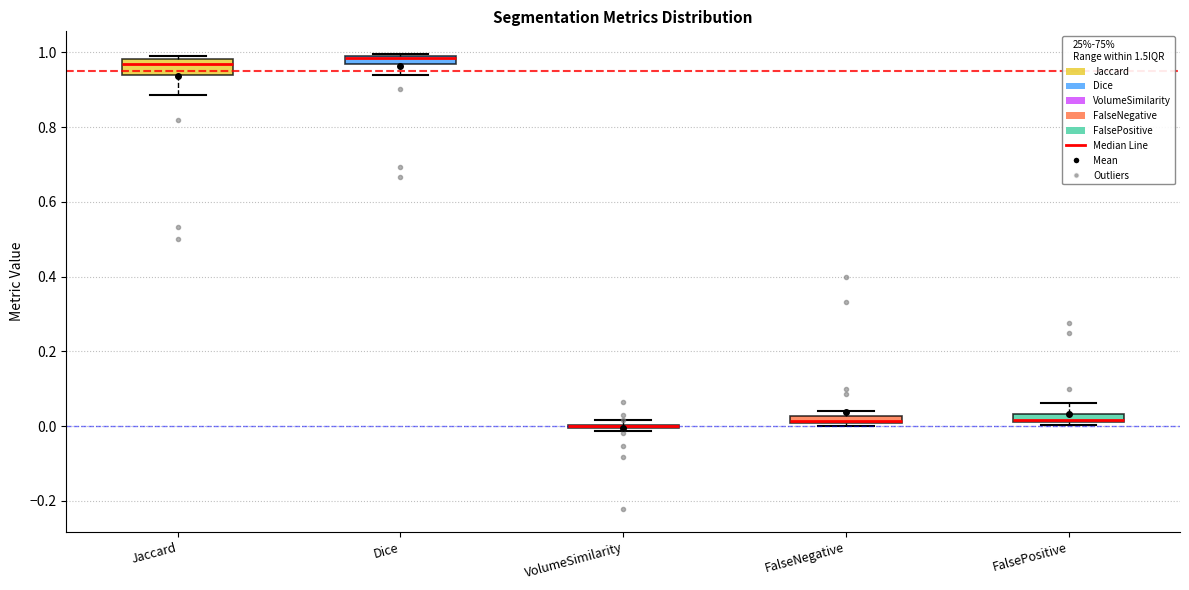

Where does the median line of the box for Dice sit on the y-axis? The values are not printed on the chart, so give them approximately, as read against the axis.

0.98